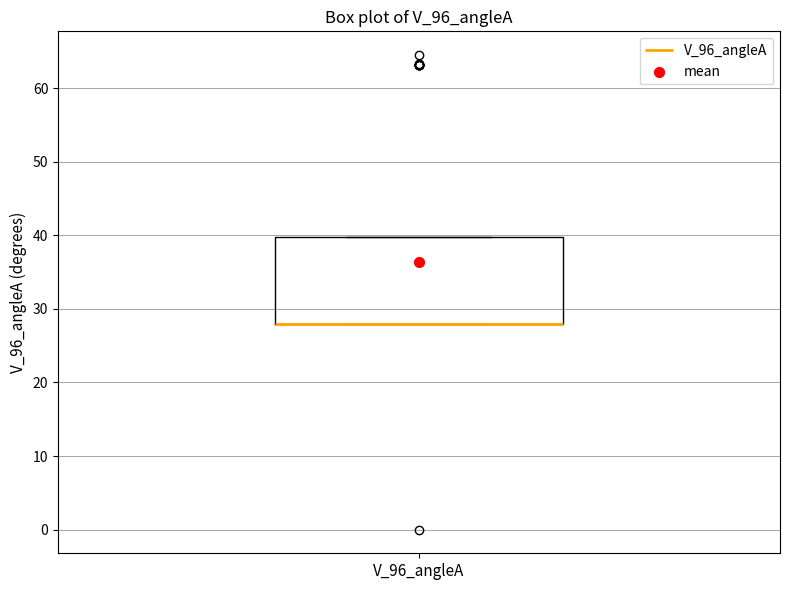

Transcribe this box plot: give where the median line is, the range the box spans, and where the two whiskers end, as read against the y-axis. The values are not printed on the chart, so give them approximately, as read against the axis.

median 28 (drawn on the box's lower edge), box 28 to 40, whiskers 28 to 40